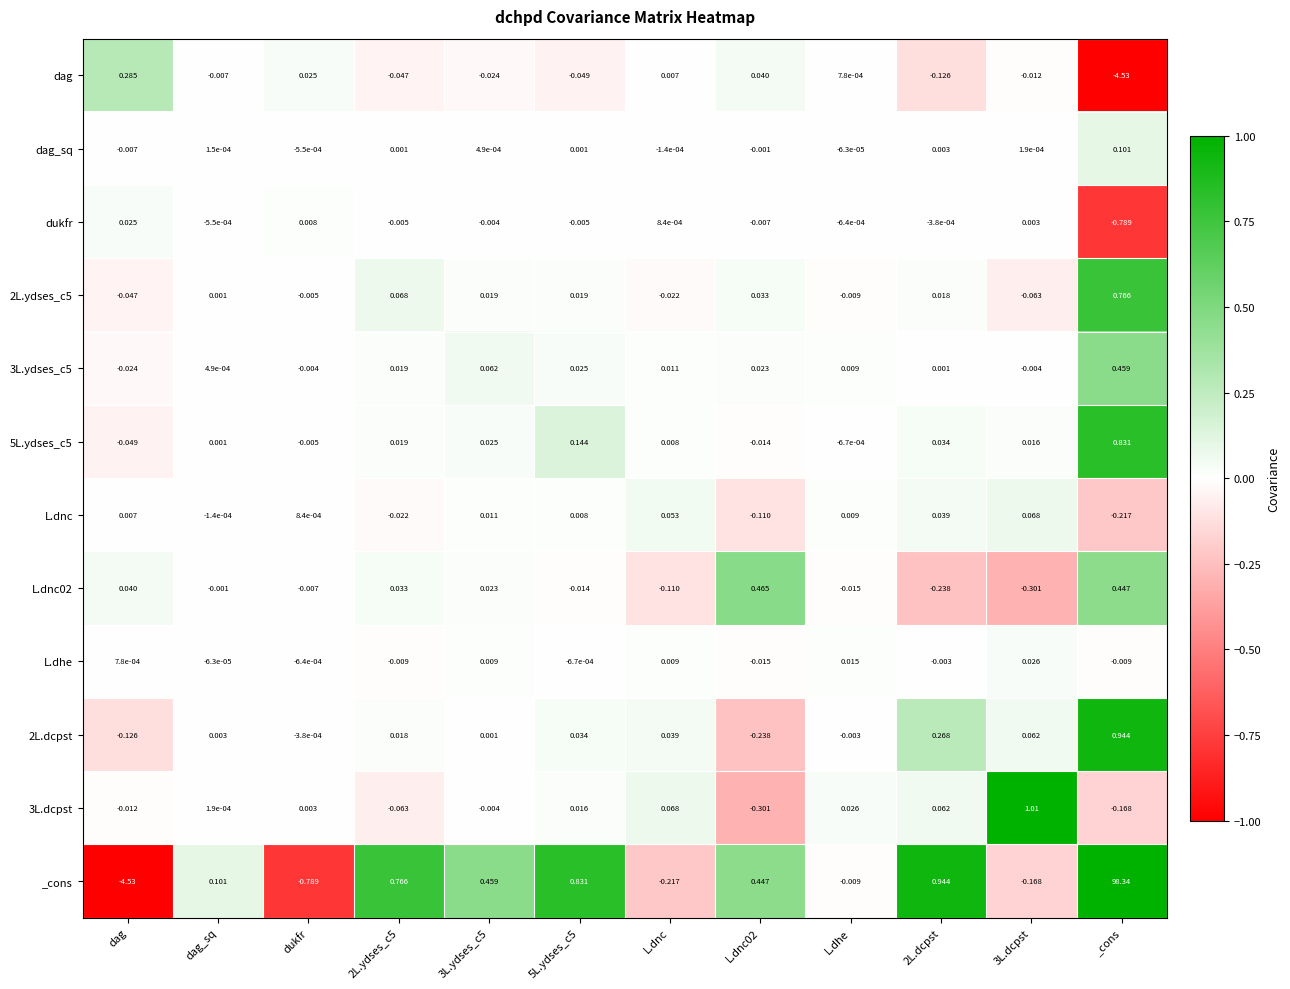

Which series has the largest range (max minus min)?

_cons